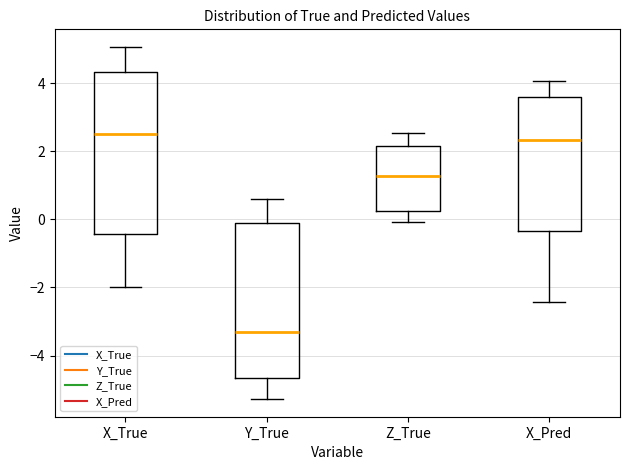

Reading left to right, transcribe this box plot: for each box, give where its median line is, the range the box spans, and where its two whiskers end, as read against the y-axis. The values are not printed on the chart, so give them approximately, as read against the axis.

X_True: median 2.6, box -0.4 to 4.4, whiskers -2.0 to 5.0
Y_True: median -3.4, box -4.6 to -0.2, whiskers -5.2 to 0.6
Z_True: median 1.2, box 0.2 to 2.2, whiskers 0.0 to 2.6
X_Pred: median 2.4, box -0.4 to 3.6, whiskers -2.4 to 4.0